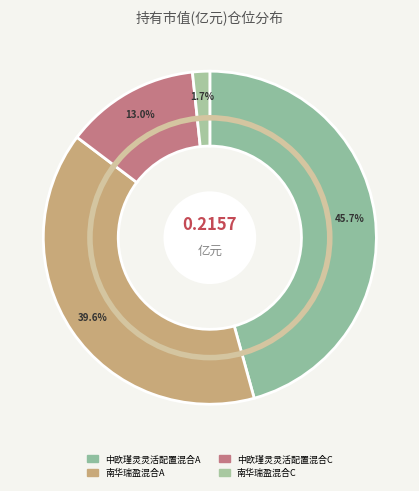

Count the number of slices in the pie.

4